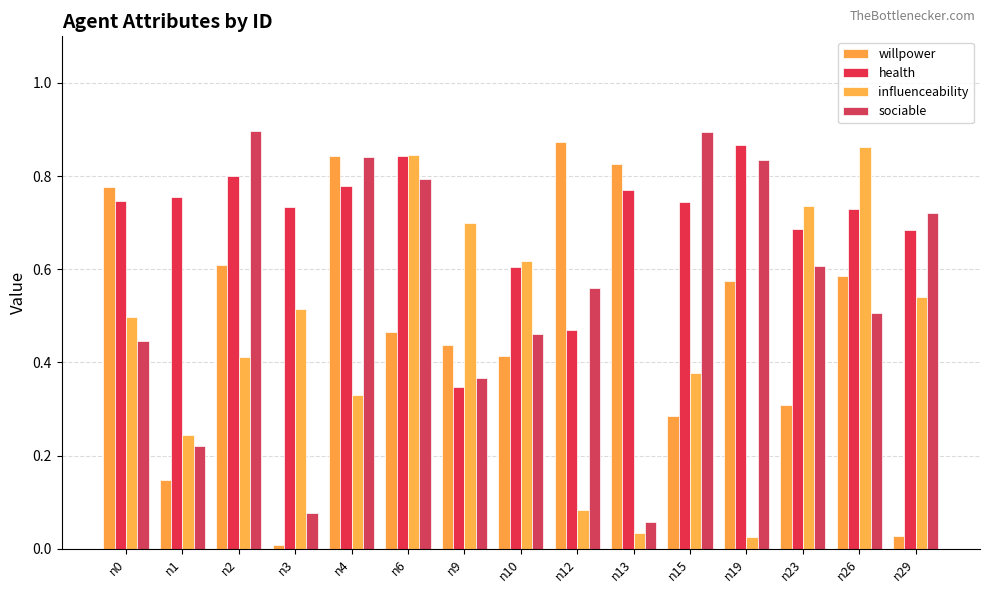

Is it true that willpower equals 0.1 at n1?

True